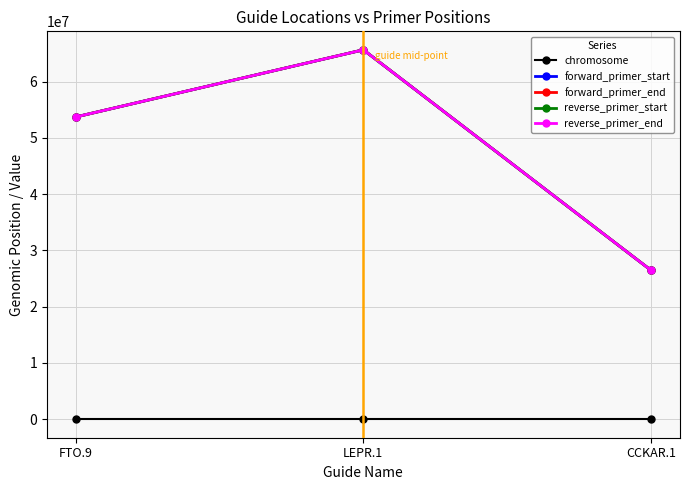

What is the label of the 1st point from the right?

CCKAR.1